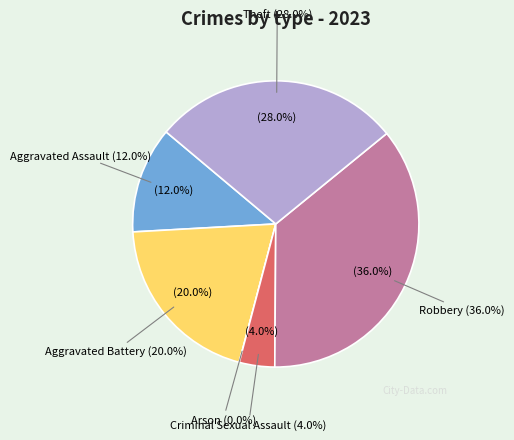

Which category has the smallest portion of the pie?

Arson